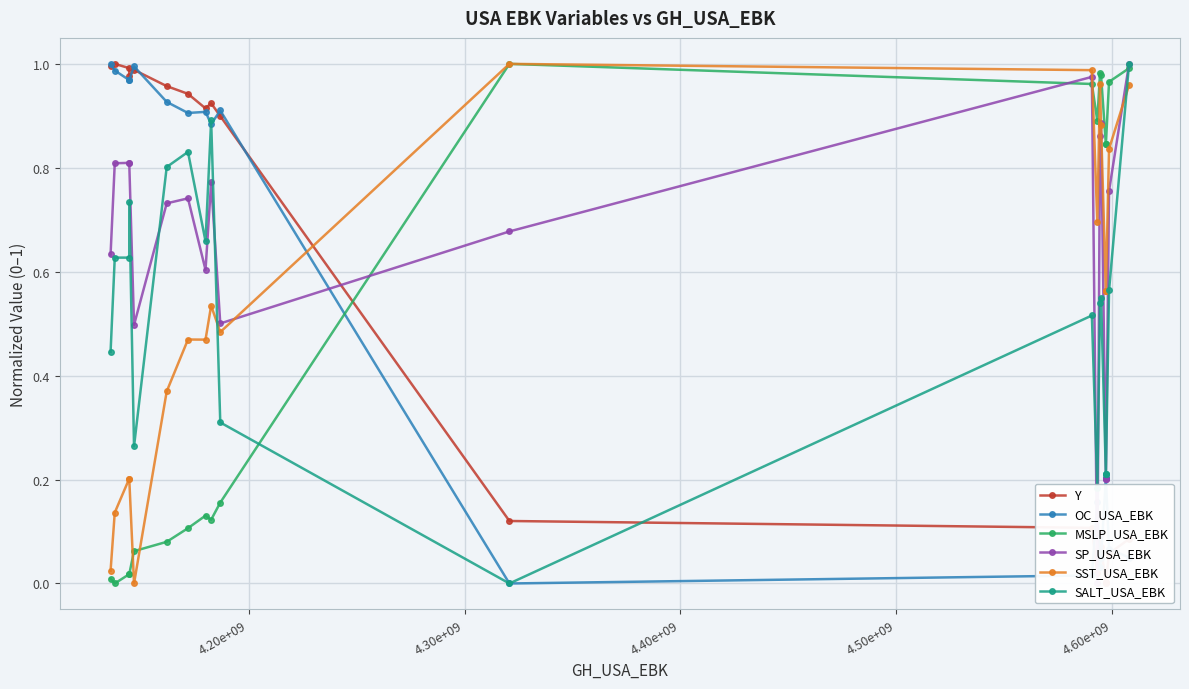

What is the difference between the maximum and minimum values in the Y series?

1.0